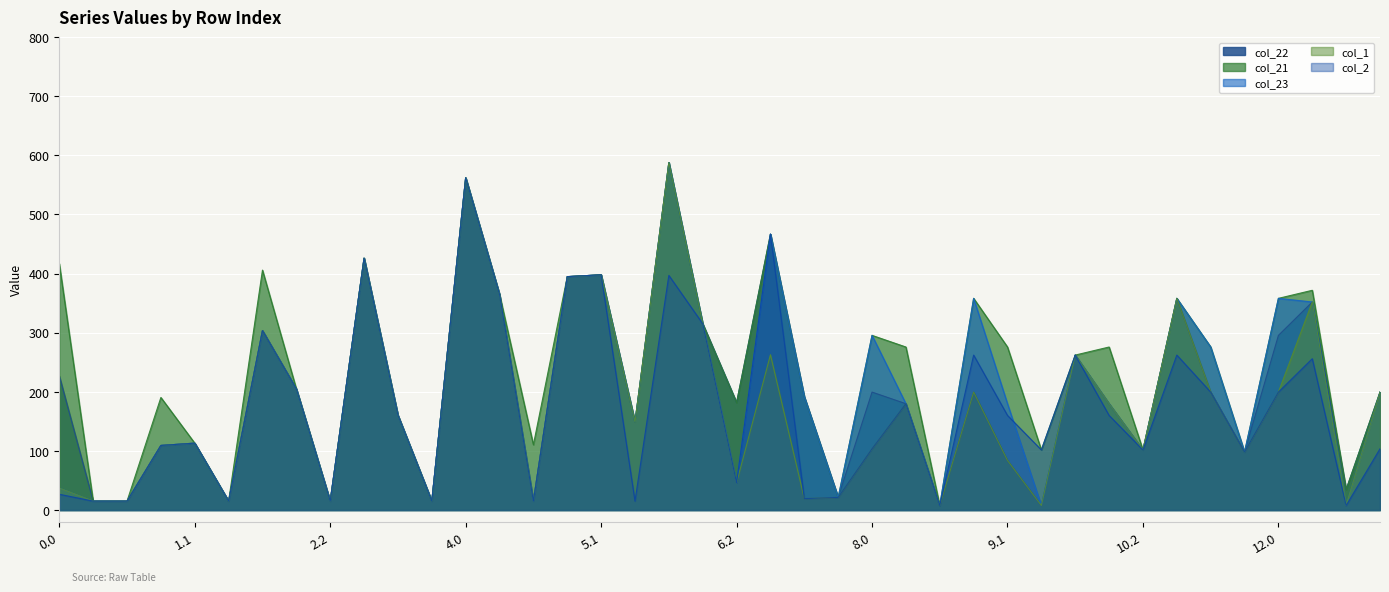

Reading left to right, what are all the values shown in this chart?

col_22: 227.0	15.0	15.0	109.2	113.1	15.0	303.5	204.9	15.0	426.1	160.4	15.0	562.1	364.8	15.0	394.8	398.0	148.9	587.8	315.2	181.8	466.7	191.6	21.3	199.5	179.8	7.6	199.5	83.9	7.6	262.2	179.8	101.7	358.1	199.5	98.2	295.5	352.0	34.8	199.5
col_21: 416.9	15.0	15.0	190.4	113.1	15.0	405.9	204.9	15.0	426.1	160.4	15.0	562.1	364.8	110.4	394.8	398.0	148.9	587.8	315.2	181.8	466.7	191.6	21.3	295.5	275.8	7.6	358.1	275.8	101.7	262.2	275.8	101.7	358.1	275.8	98.2	358.1	371.8	34.8	199.5
col_23: 37.1	15.0	15.0	109.2	113.1	15.0	303.5	204.9	15.0	426.1	160.4	15.0	562.1	364.8	15.0	394.8	398.0	148.9	587.8	315.2	46.0	466.7	191.6	21.3	295.5	179.8	7.6	358.1	179.8	7.6	262.2	179.8	101.7	358.1	275.8	98.2	358.1	352.0	7.6	199.5
col_1: 37.1	15.0	15.0	109.2	113.1	15.0	303.5	204.9	15.0	426.1	160.4	15.0	562.1	364.8	15.0	394.8	398.0	148.9	587.8	315.2	46.0	262.7	19.3	21.3	103.6	179.8	7.6	199.5	83.9	7.6	262.2	179.8	101.7	358.1	199.5	98.2	199.5	352.0	7.6	199.5
col_2: 26.6	15.0	15.0	109.2	113.1	15.0	303.5	204.9	15.0	426.1	160.4	15.0	562.1	364.8	15.0	394.8	398.0	15.0	396.9	315.2	46.0	466.7	19.3	21.3	103.6	179.8	7.6	262.2	160.0	101.7	262.2	160.0	101.7	262.2	199.5	98.2	199.5	256.0	7.6	103.6